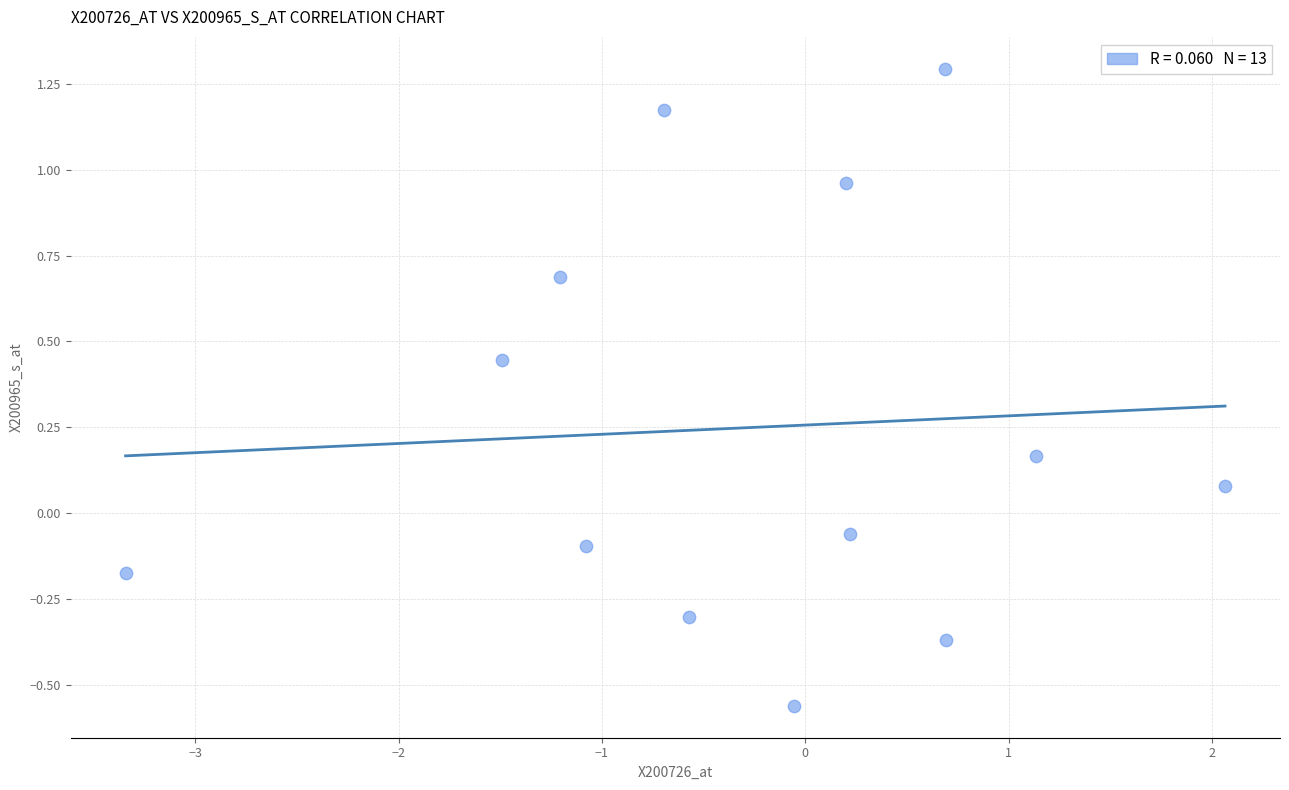

What is the range of X values (max minus min)?

5.4